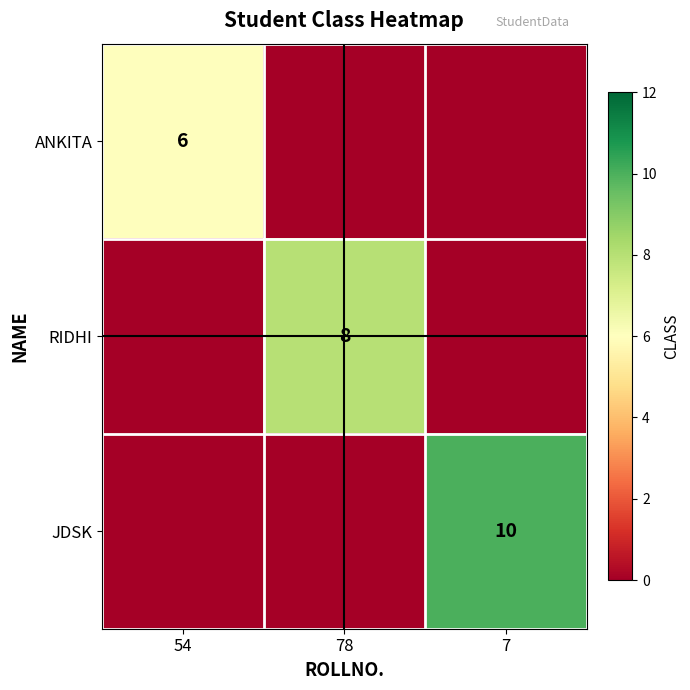

True or false: RIDHI has a value of 3 at 78.

False